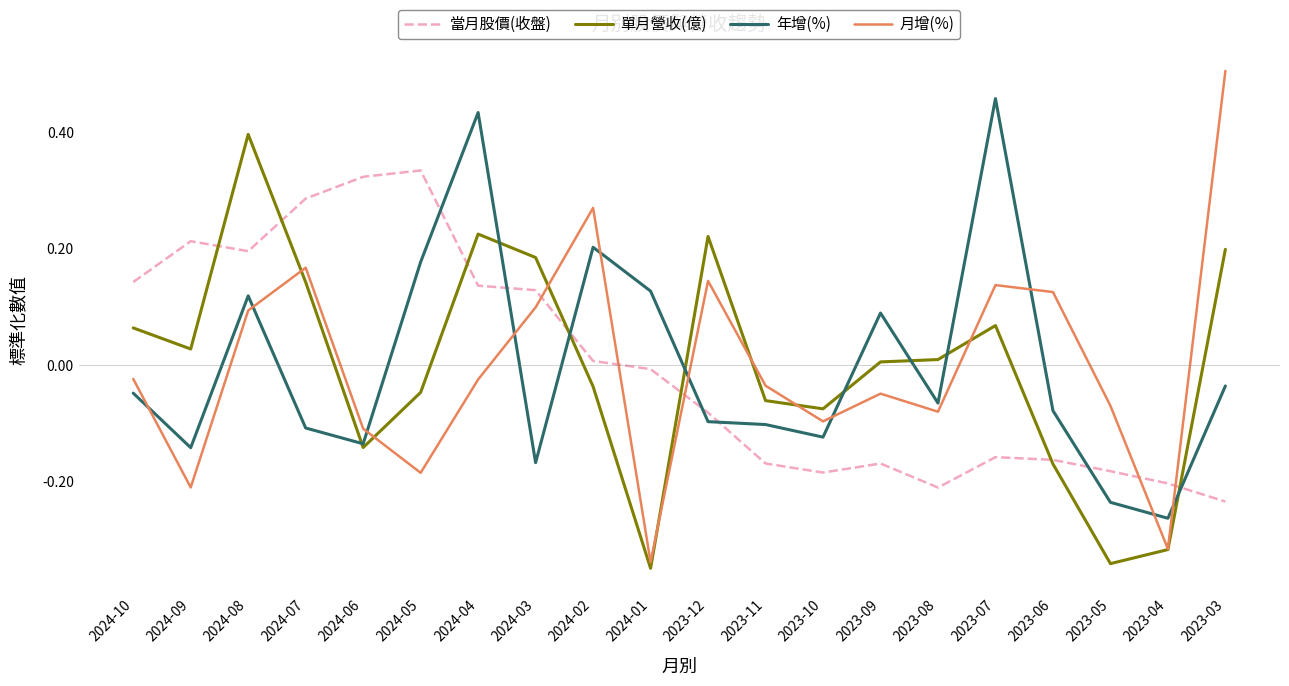

What is the difference between the second highest and second lowest values in the 年增(%) series?

0.7